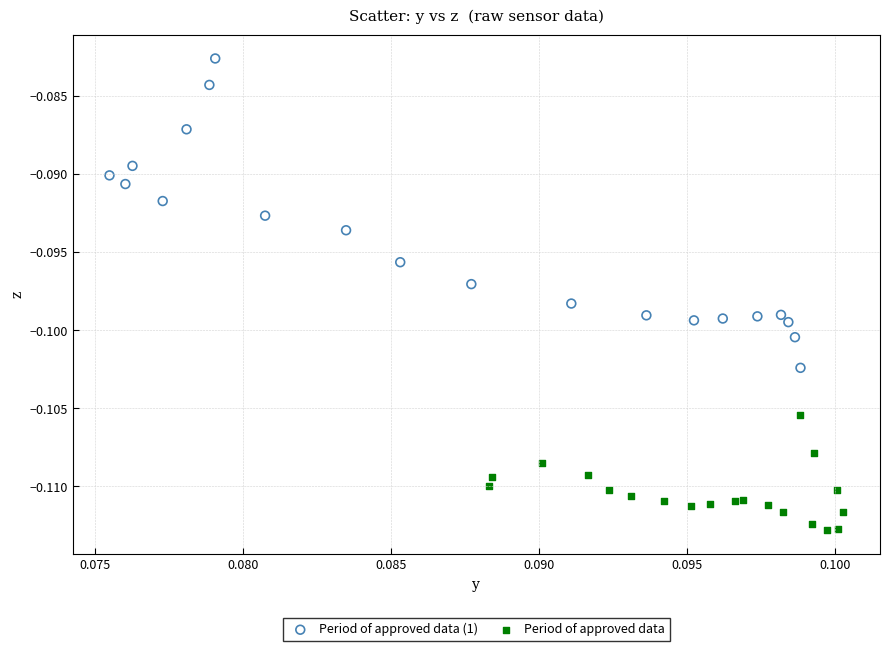

Which series reaches the maximum Y coordinate?

Period of approved data (1)